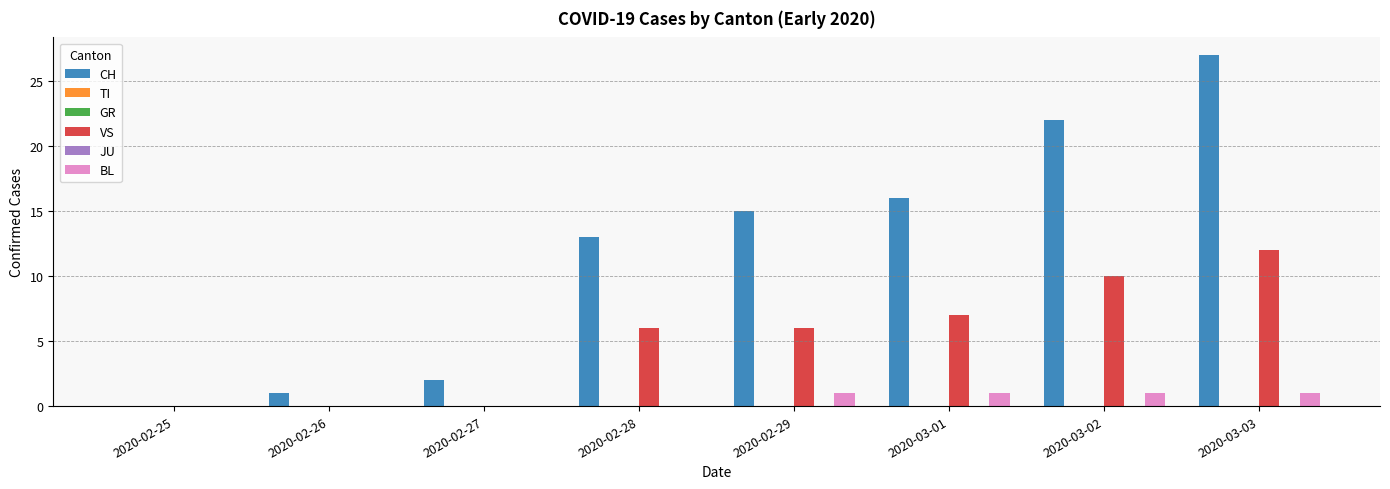

True or false: TI has a value of 0 at 2020-03-02.

True